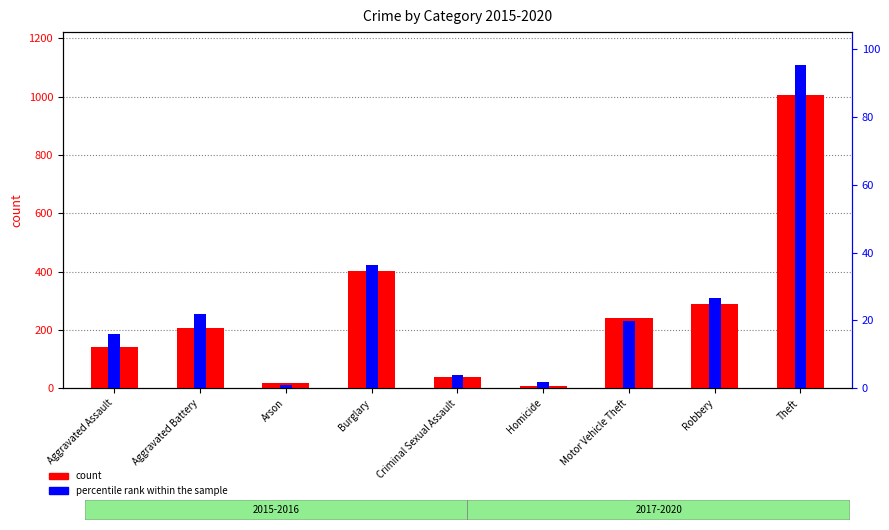

At which category is the sum across all series the highest?

Theft